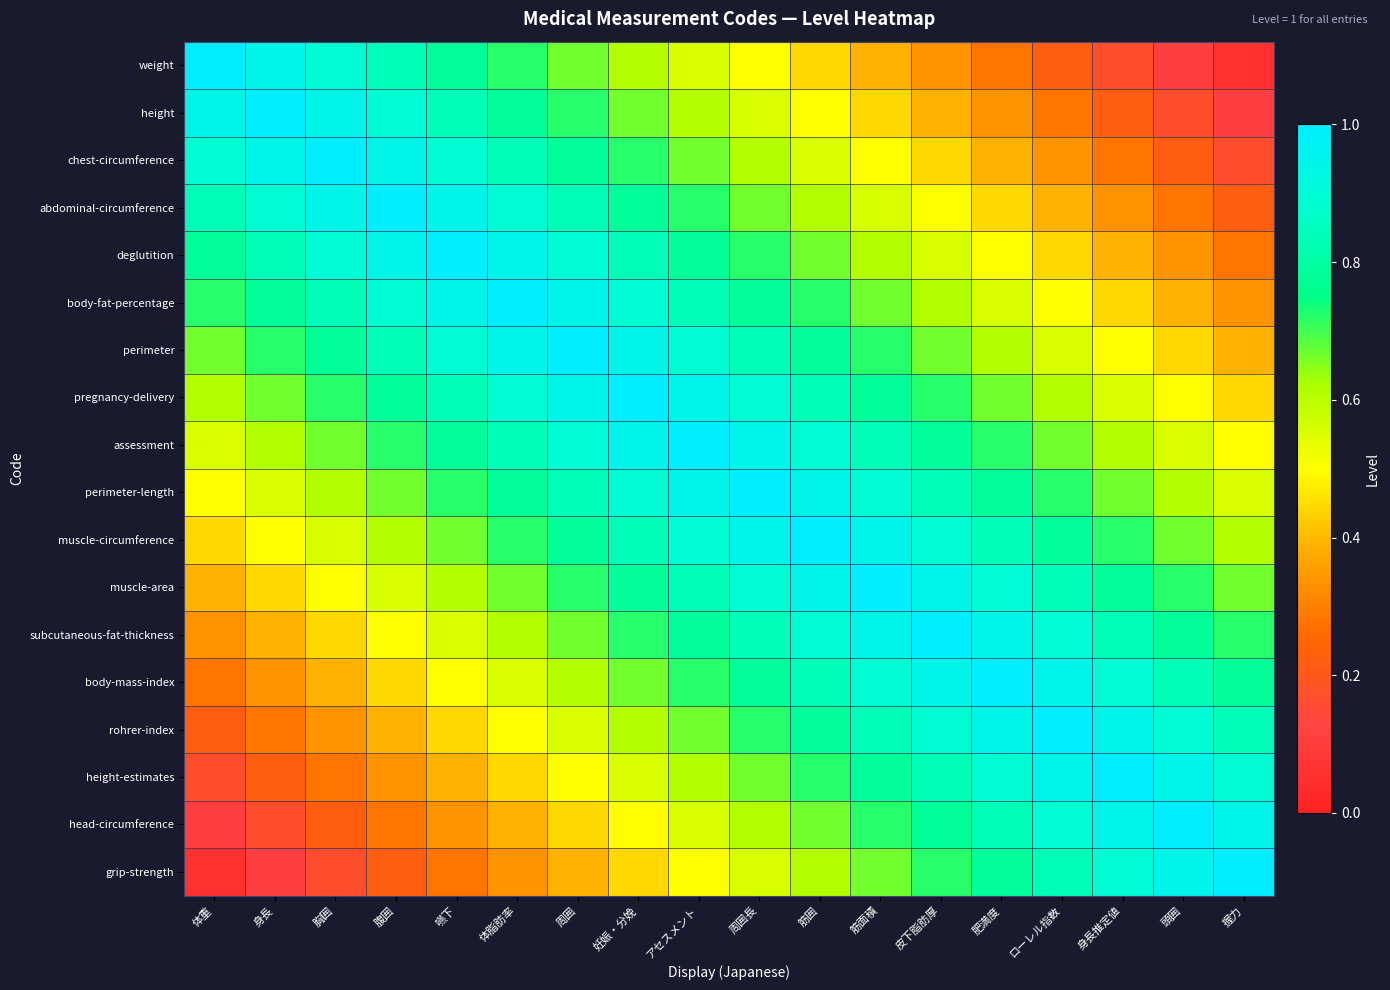

Rank the series at 嚥下 from lowest to highest value.

grip-strength, head-circumference, height-estimates, rohrer-index, body-mass-index, subcutaneous-fat-thickness, muscle-area, muscle-circumference, perimeter-length, weight, assessment, height, pregnancy-delivery, chest-circumference, perimeter, abdominal-circumference, body-fat-percentage, deglutition